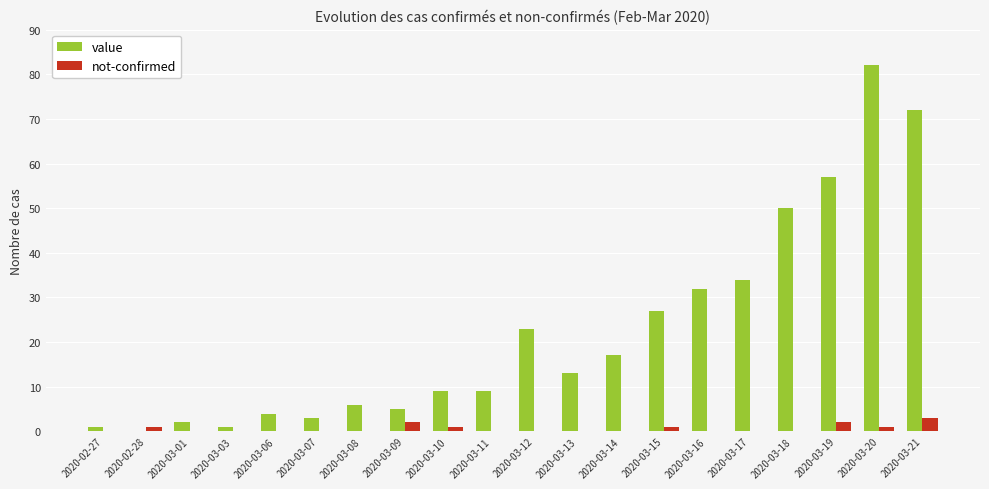

Are the bars grouped side by side (vs. stacked)?

Yes